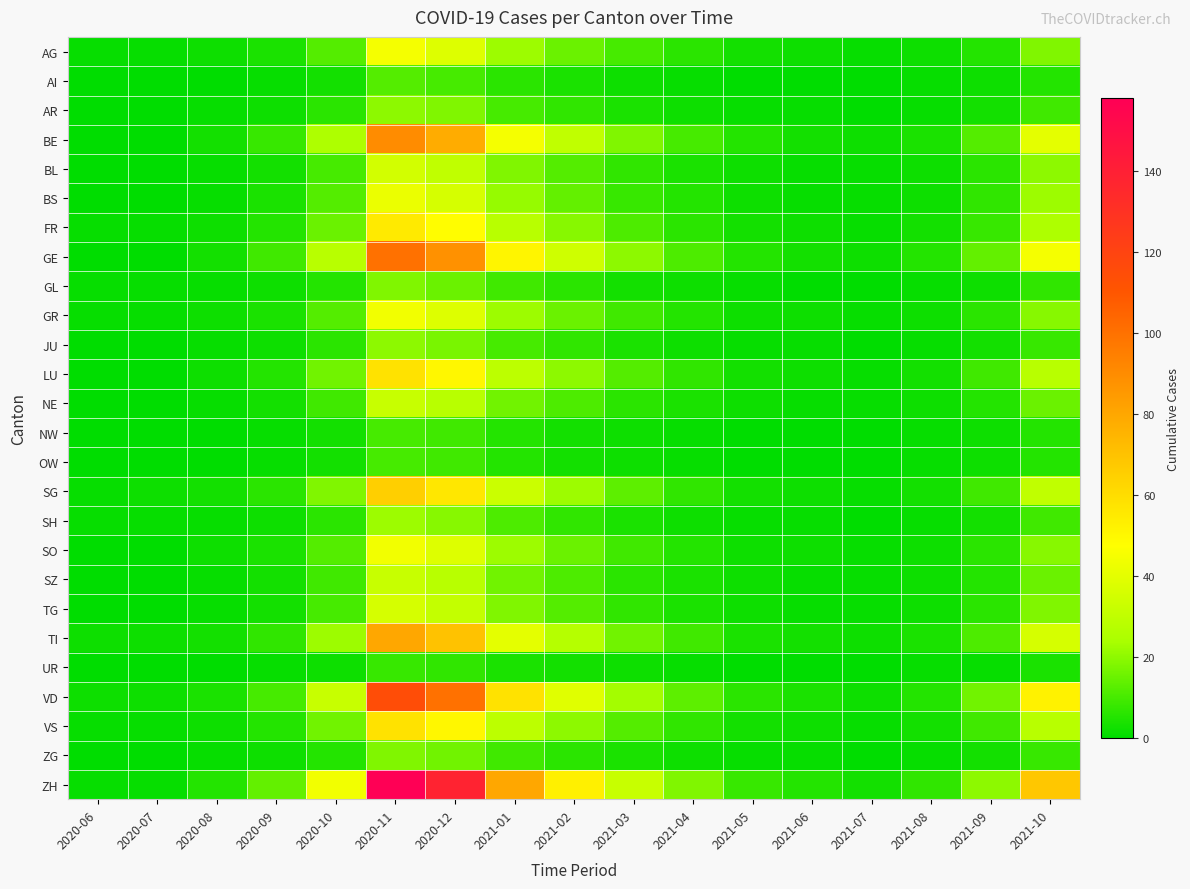

How many distinct data groups are displayed?

26